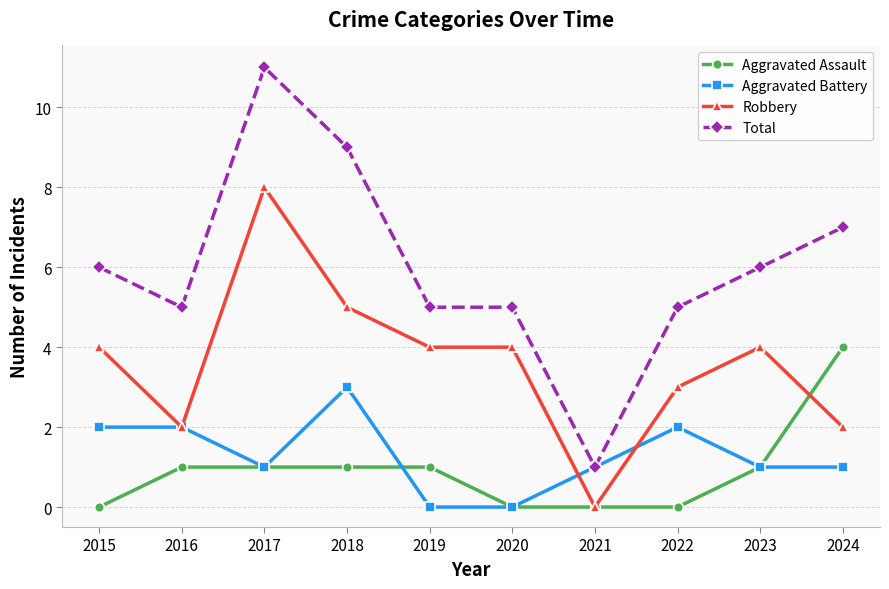

True or false: Aggravated Battery has more than 0 points higher than both neighbors.

True